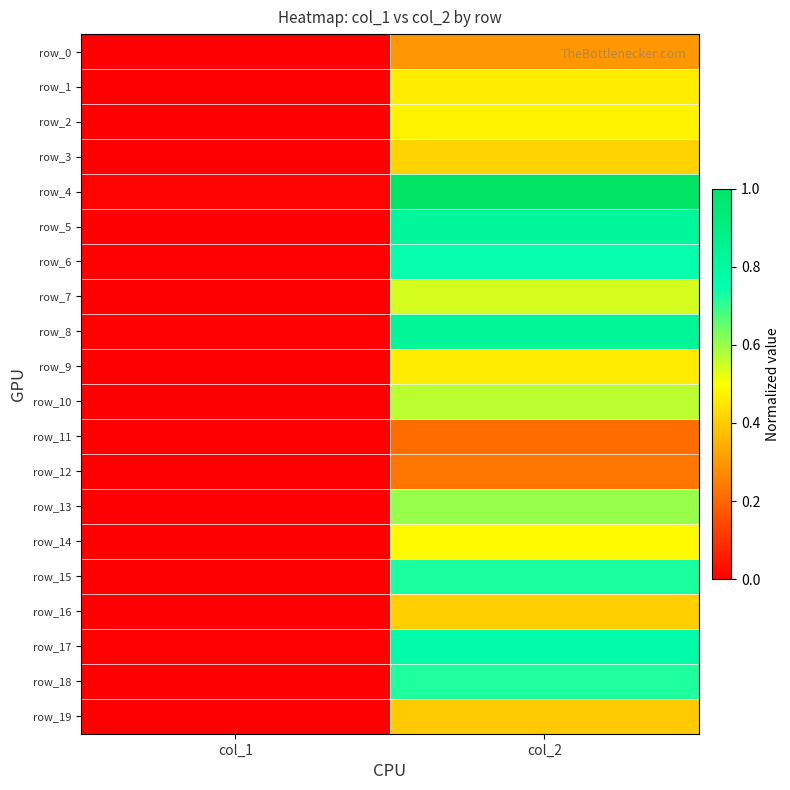

The value of row_11 at col_2 is 0.3. True or false?

False